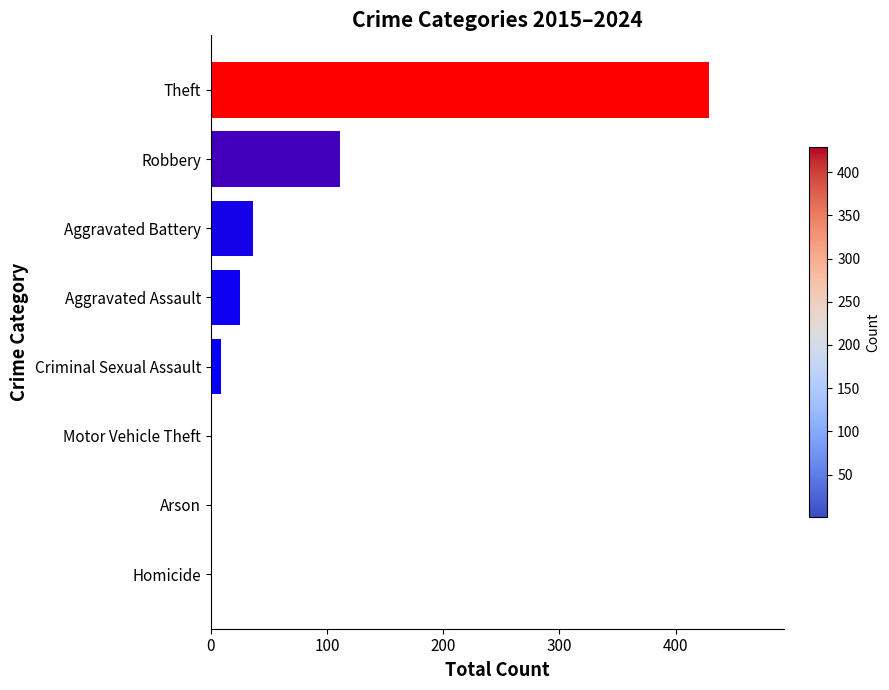

Reading top to bottom, extract all data points from this chart.

Theft=429	Robbery=111	Aggravated Battery=36	Aggravated Assault=25	Criminal Sexual Assault=9	Motor Vehicle Theft=1	Arson=1	Homicide=1